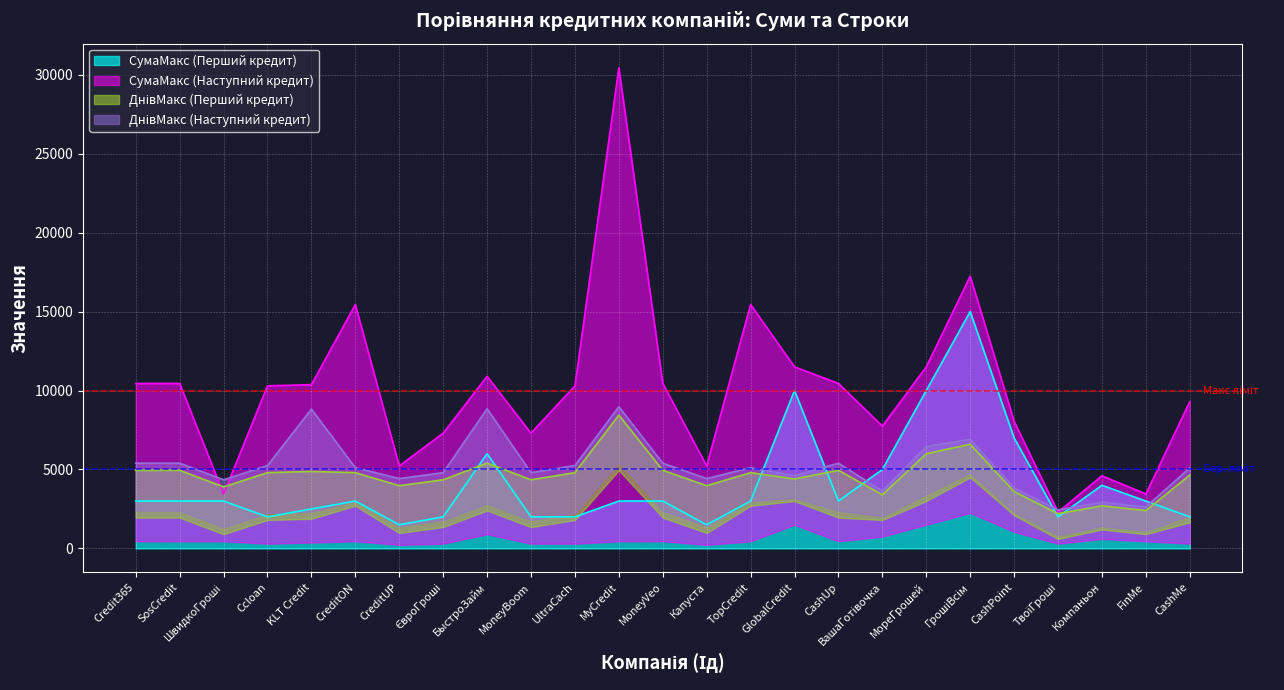

Which series has the largest total across all categories?

СумаМакс (Наступний кредит)